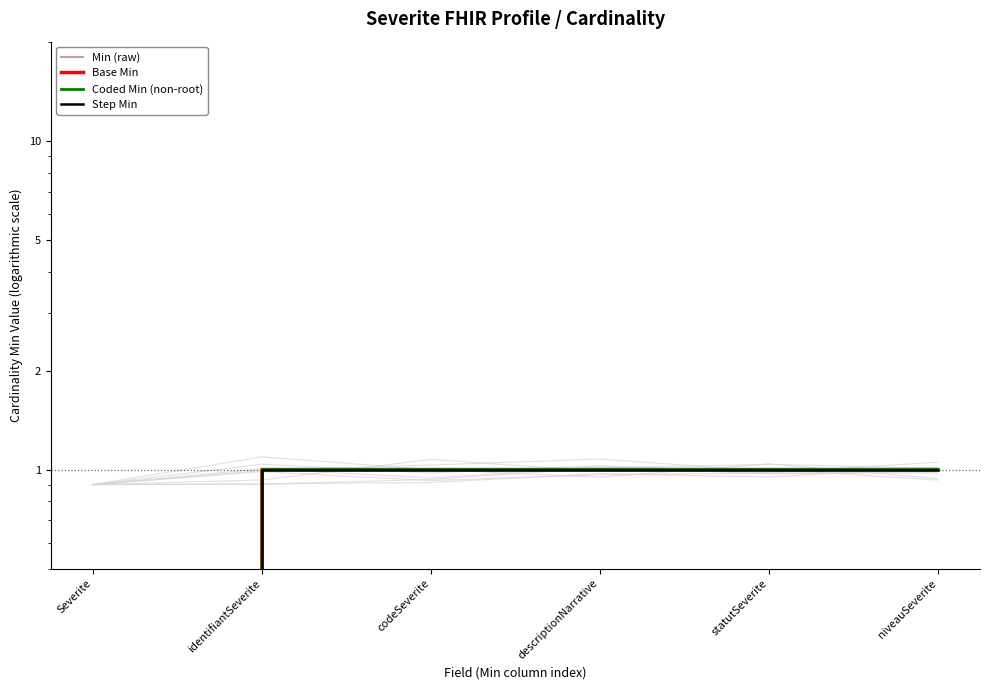

How many positive values does the Coded Min (non-root) series have?

5